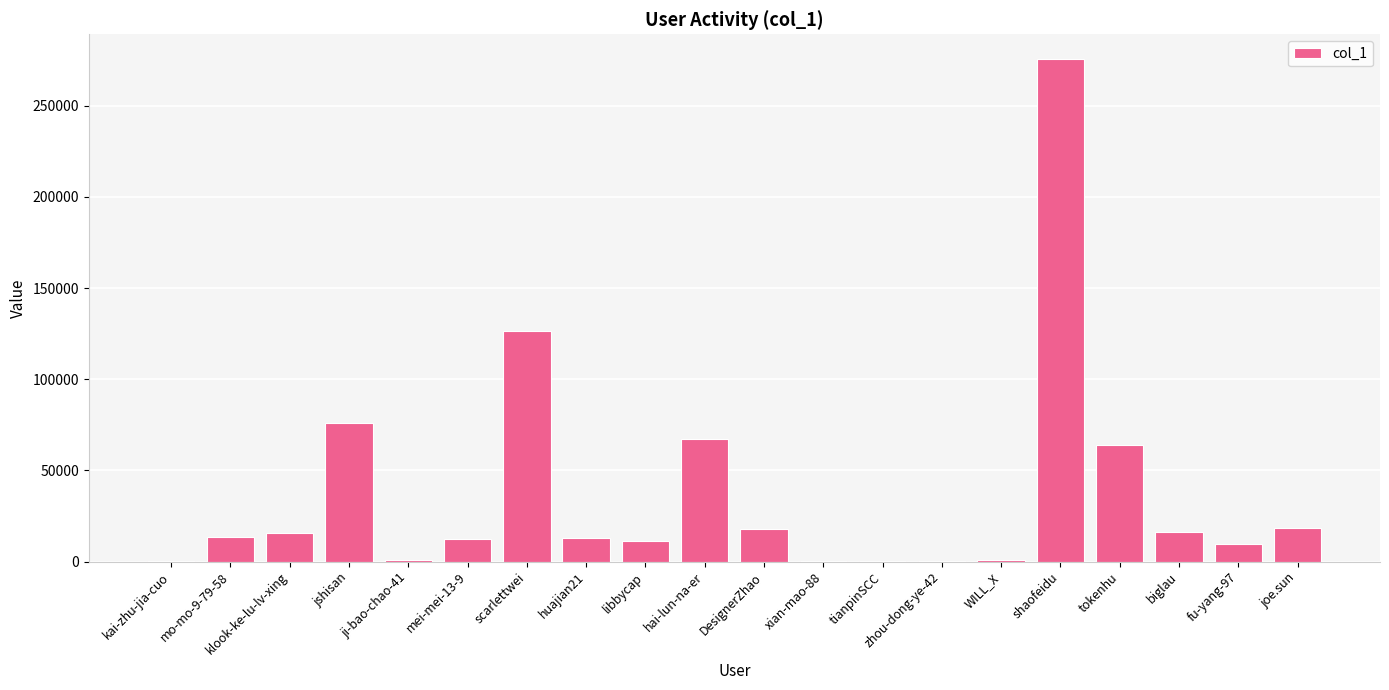

What is the change in value from hai-lun-na-er to biglau?

-51272